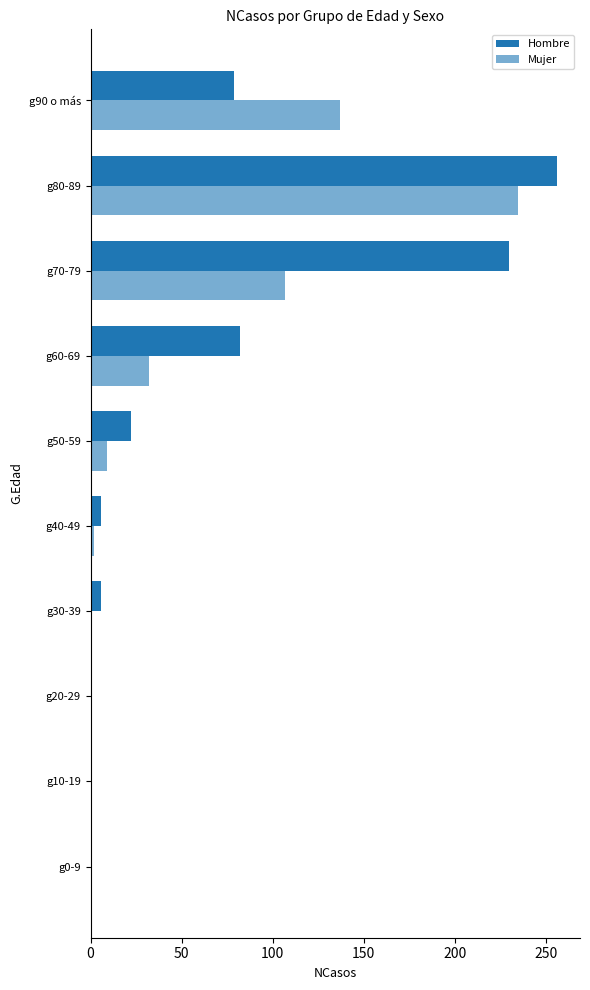

Which series has the largest range (max minus min)?

Hombre